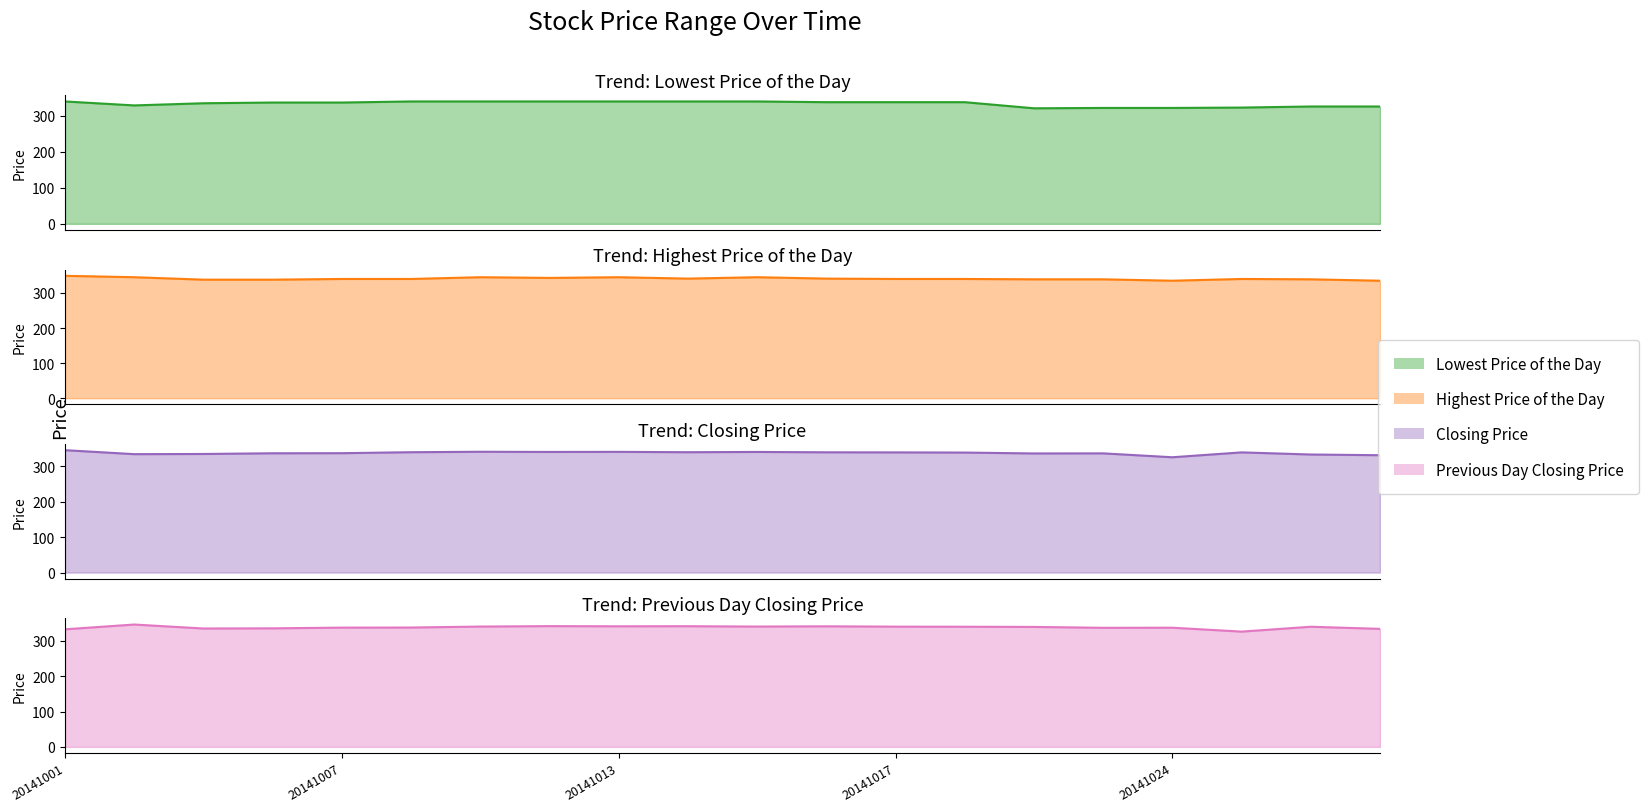

Which series has the largest total across all categories?

Highest Price of the Day